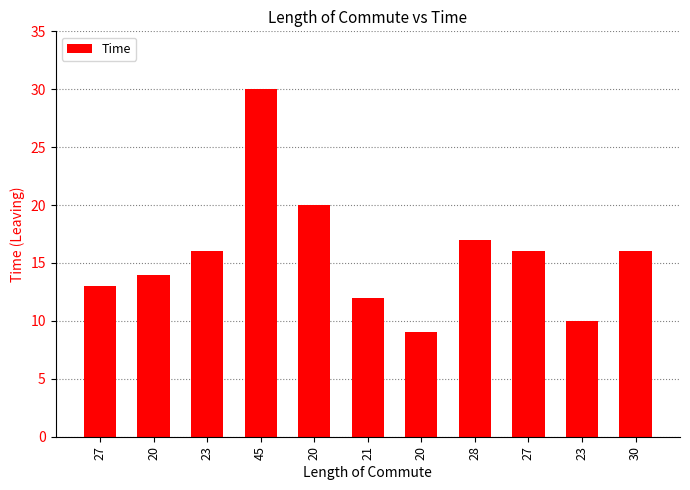

How many values are below 16?

5